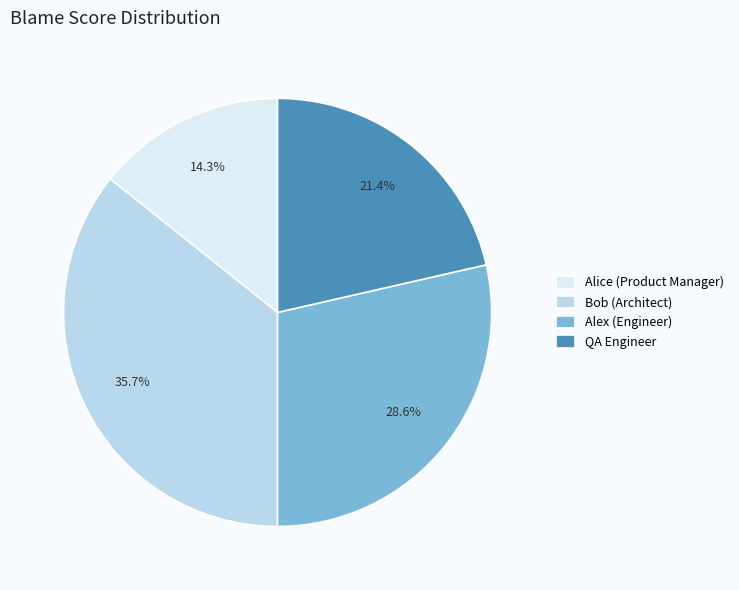

Is QA Engineer the majority of the pie?

No